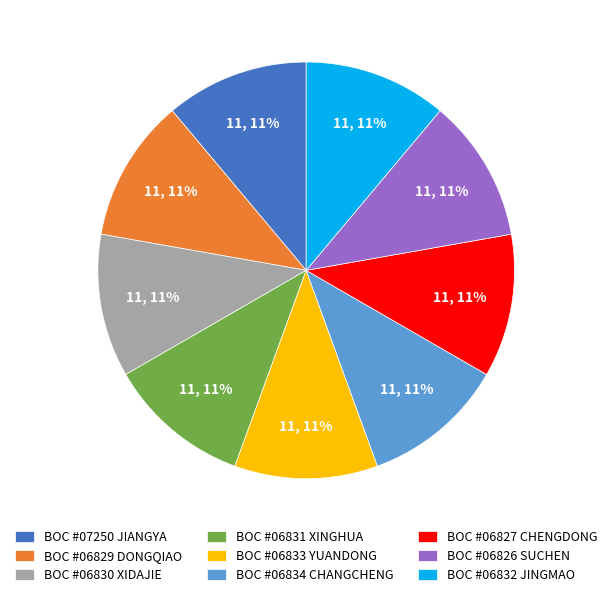

Is there a majority slice in this chart?

No